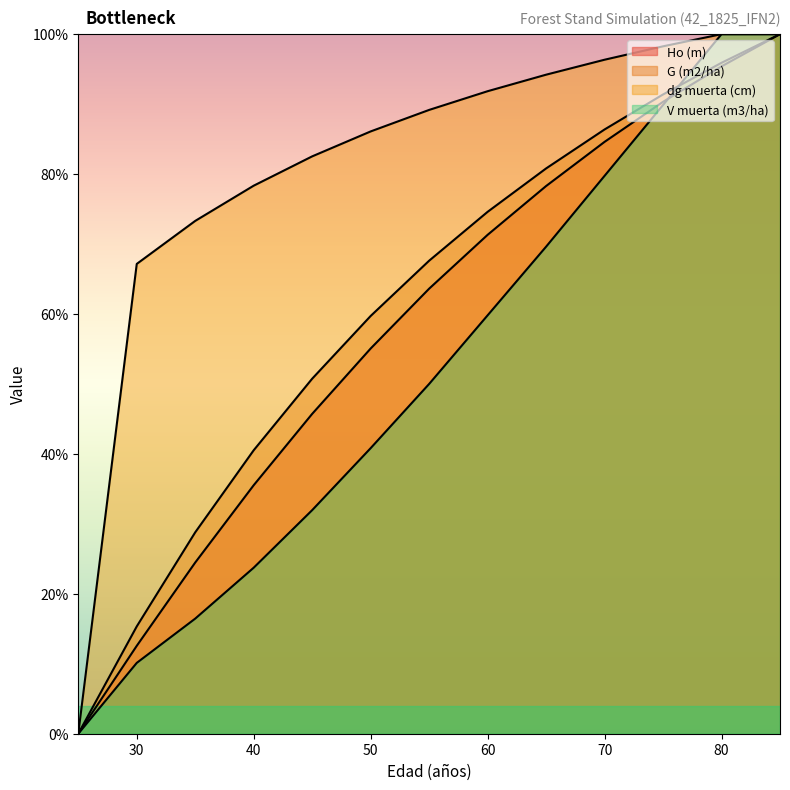

The Ho (m) series shows 118.7 at 65. True or false?

False